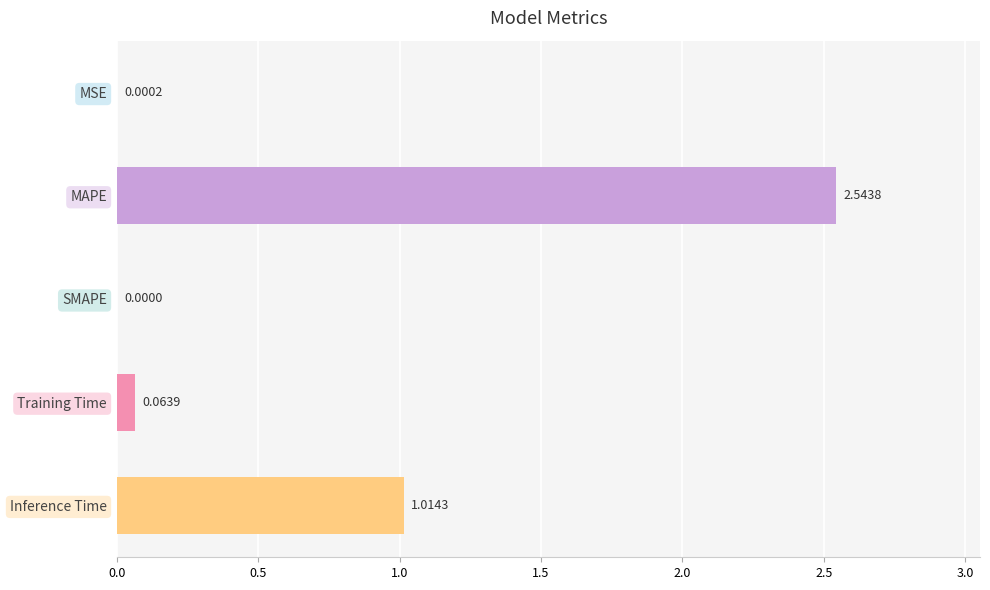

Which has a higher value, Training Time or Inference Time?

Inference Time